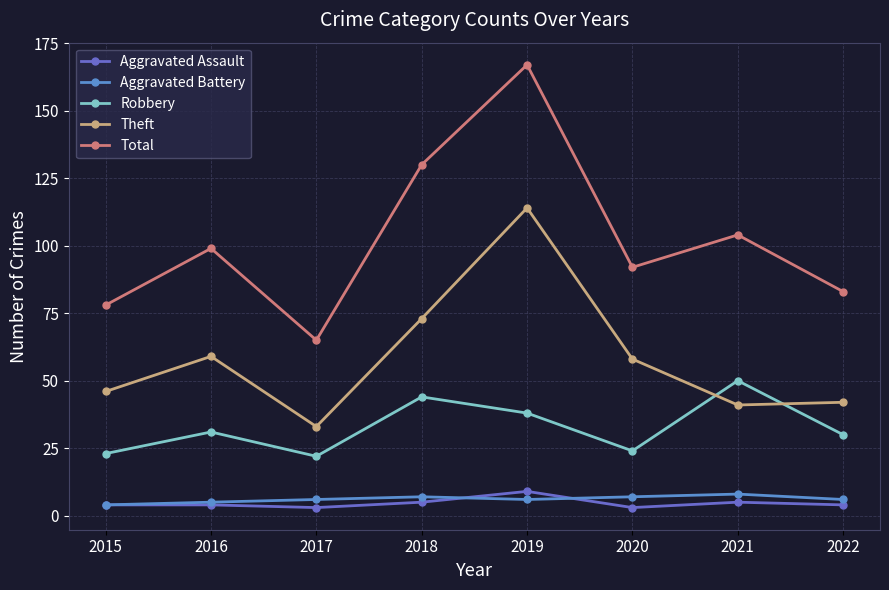

The value of Robbery at 2016 is 31. True or false?

True